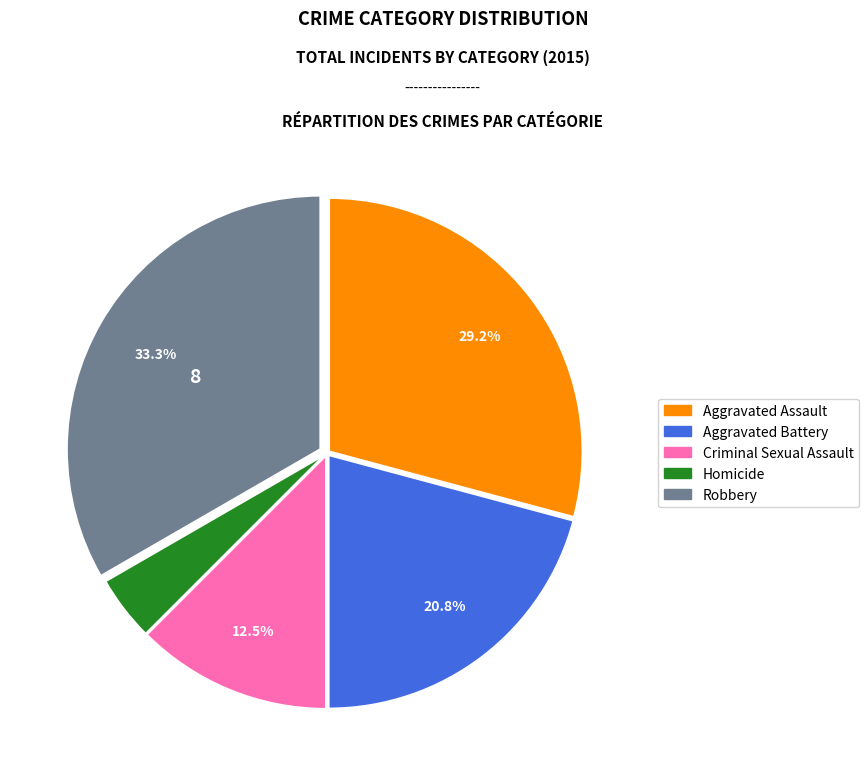

What portion of the pie excludes Criminal Sexual Assault?

87.5%